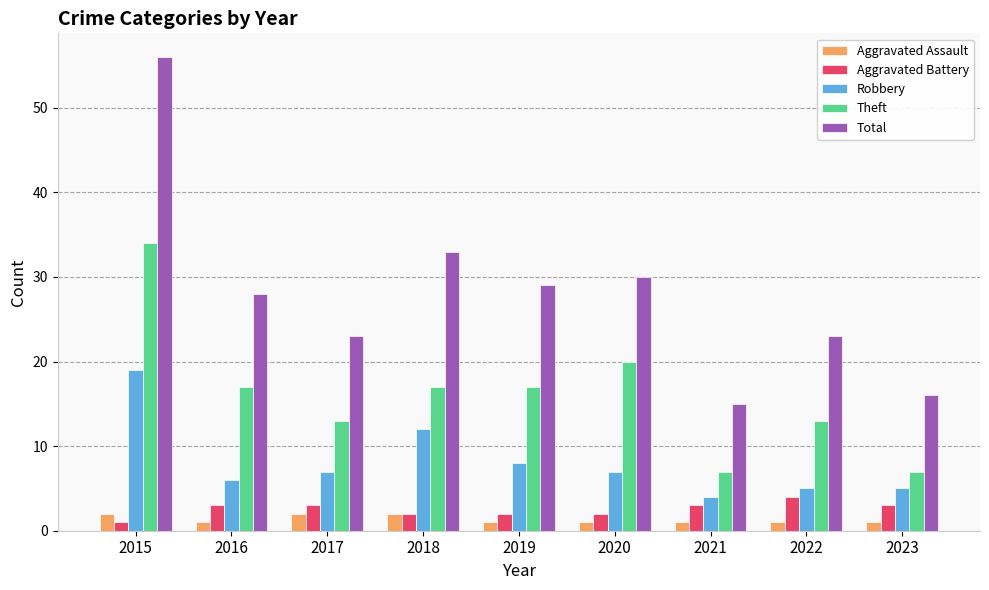

What is the total value across all series at 2019?

57